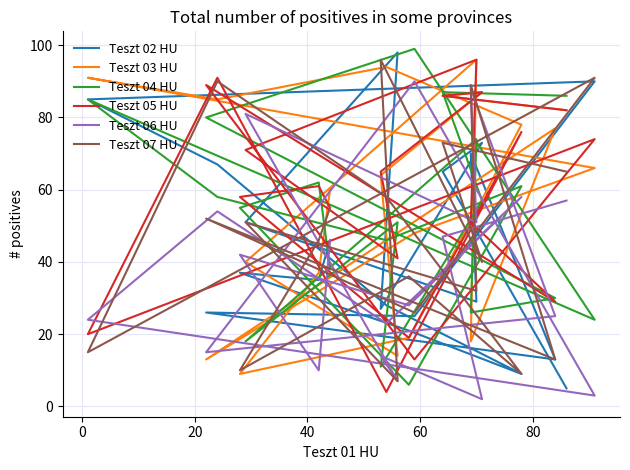

How many intersections are there between Teszt 02 HU and Teszt 07 HU?

7